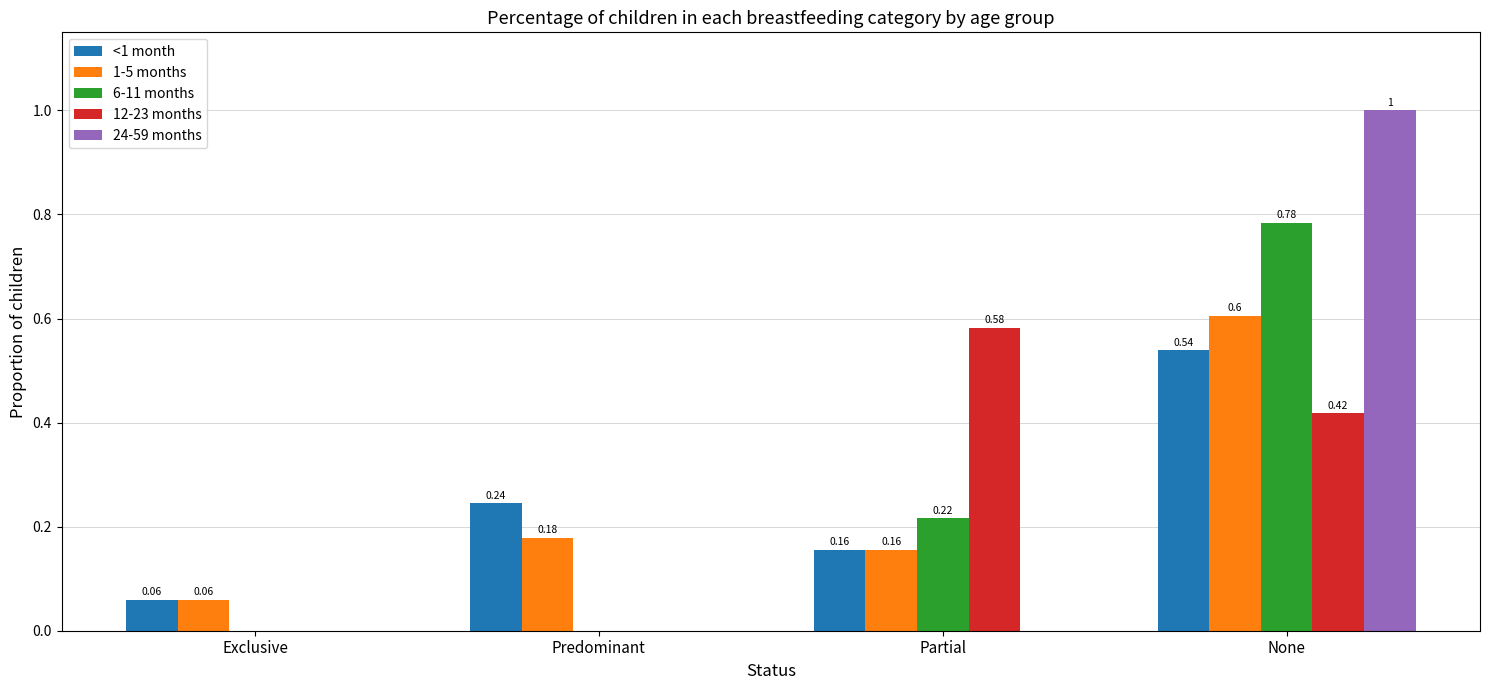

What is the sum of all 24-59 months values?

1.0